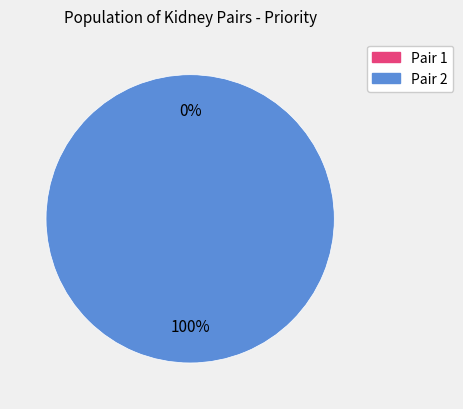

Is it true that 1 is 0% of the pie?

True